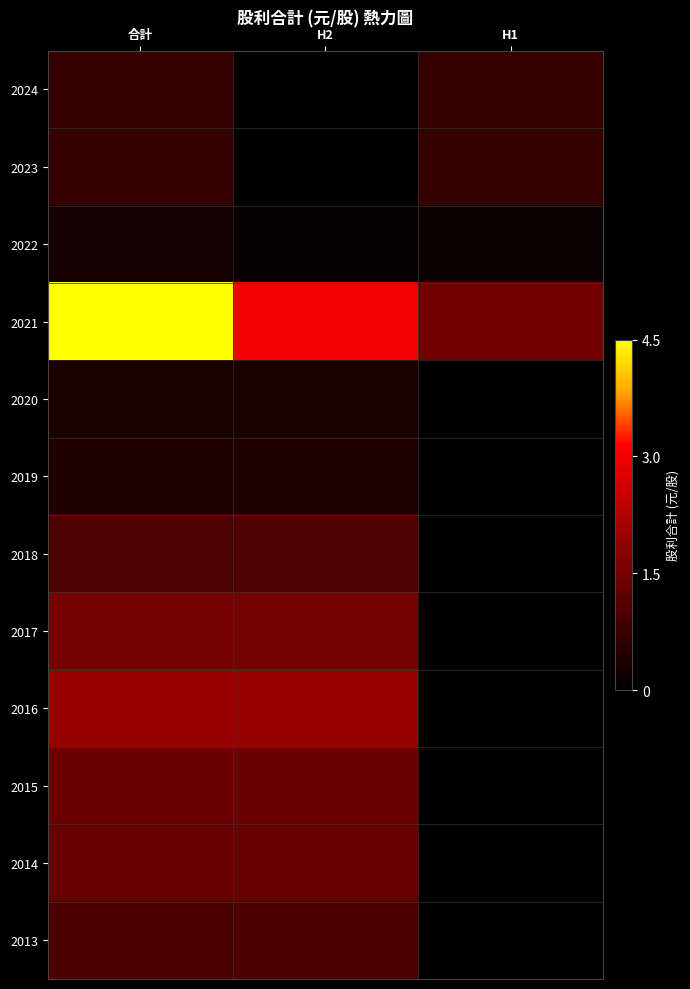

Between H2 and H1, which is larger?

H1